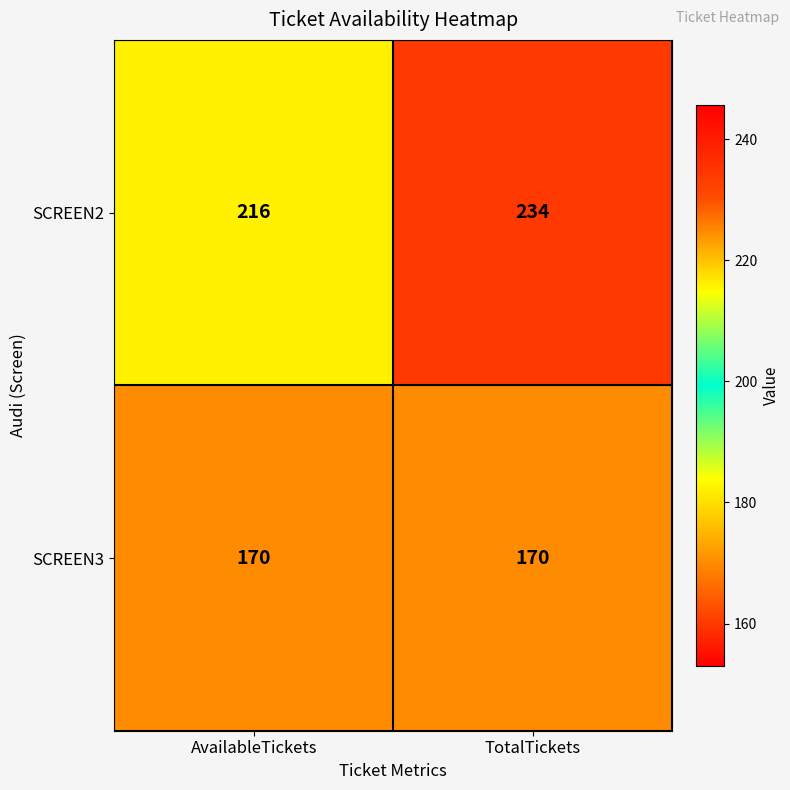

Reading right to left, list all the values displayed in this chart.

SCREEN2: TotalTickets=234	AvailableTickets=216
SCREEN3: TotalTickets=170	AvailableTickets=170